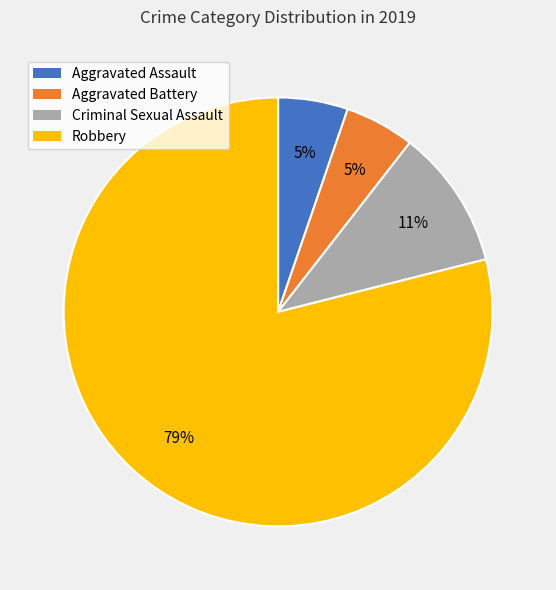

To the nearest percent, what is the average slice percentage?

25%